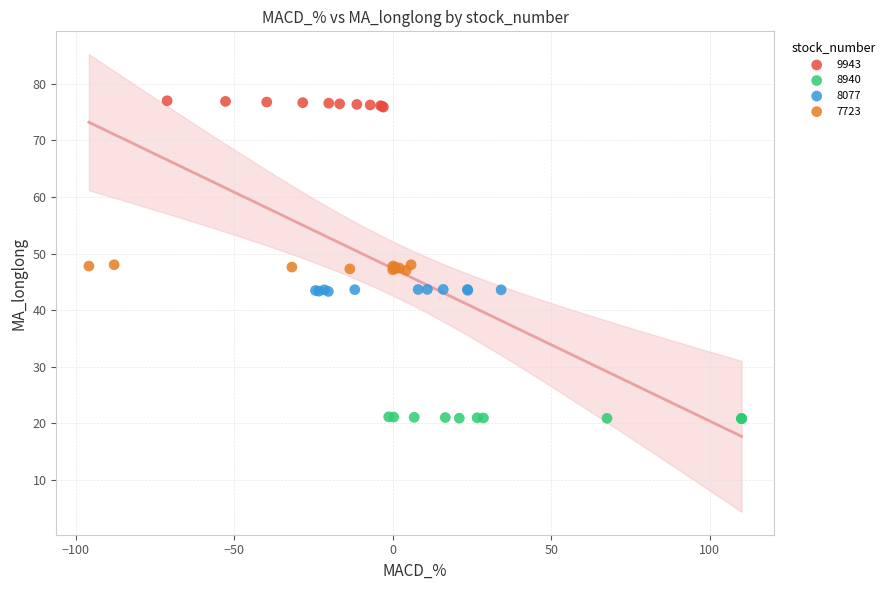

Which series contains the highest Y value?

9943